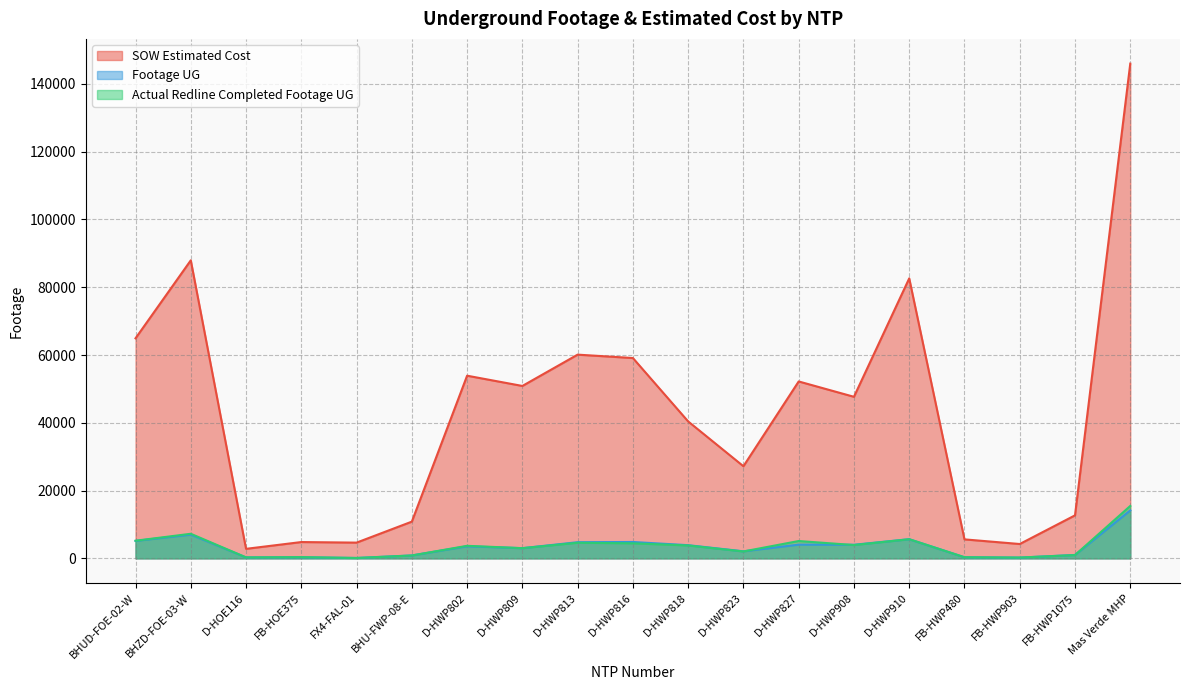

At which label does Footage UG first exceed 3566?

BHUD-FOE-02-W